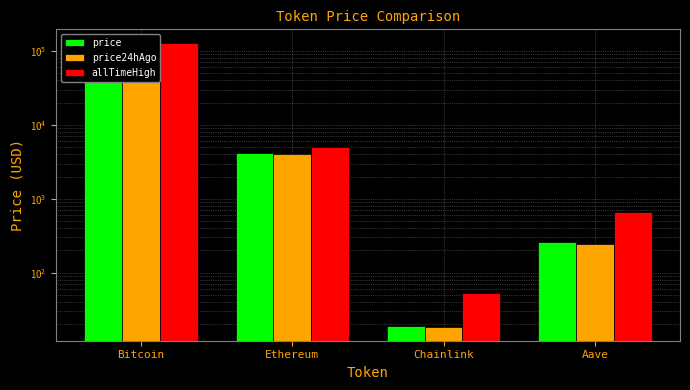

What is the sum of all allTimeHigh values?

131740.4